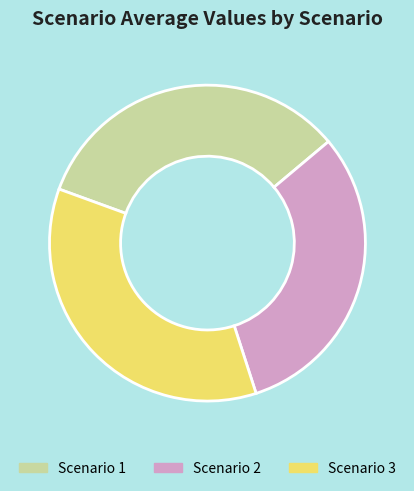

How many slices are in this pie chart?

3